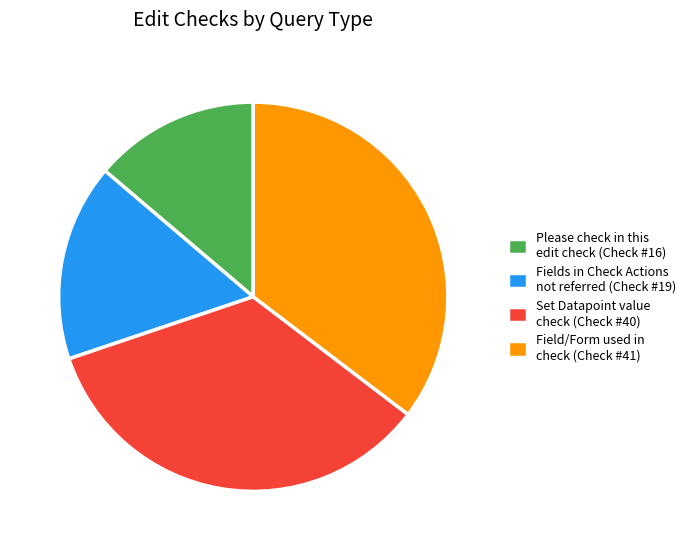

Rank the categories by value from highest to lowest.

Field/Form used in check (Check #41), Set Datapoint value check (Check #40), Fields in Check Actions not referred (Check #19), Please check in this edit check (Check #16)